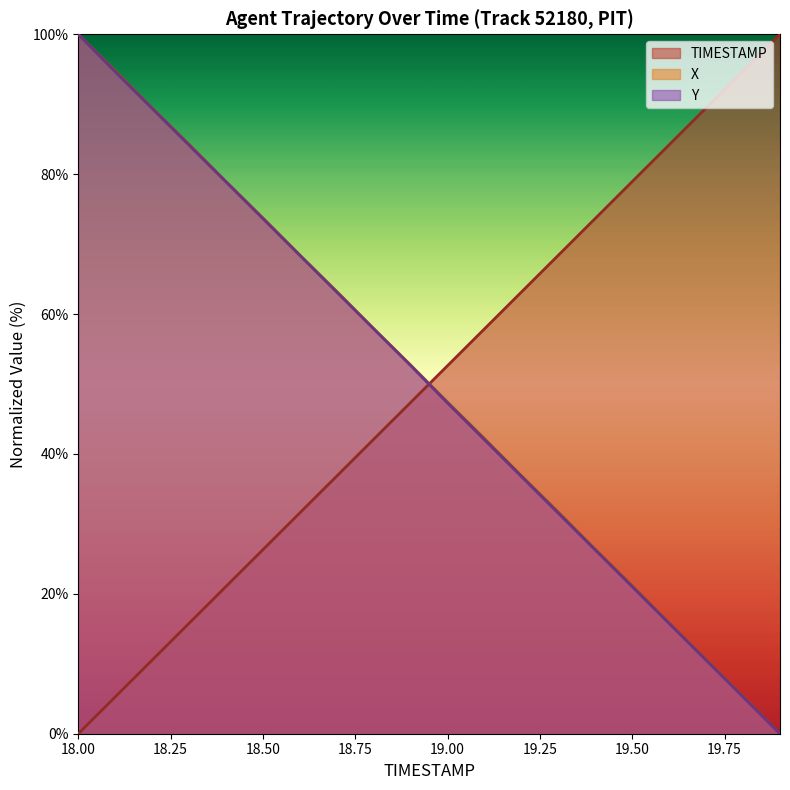

True or false: Y and X intersect in this chart.

False